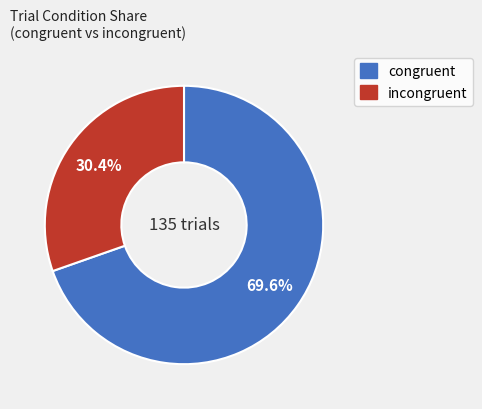

The incongruent slice represents 43% of the pie. True or false?

False